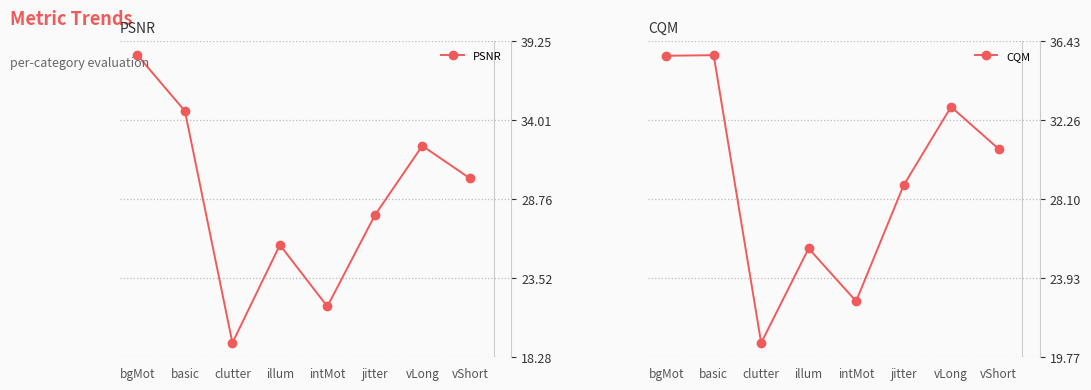

Rank the series by their average value, from lowest to highest.

PSNR, CQM